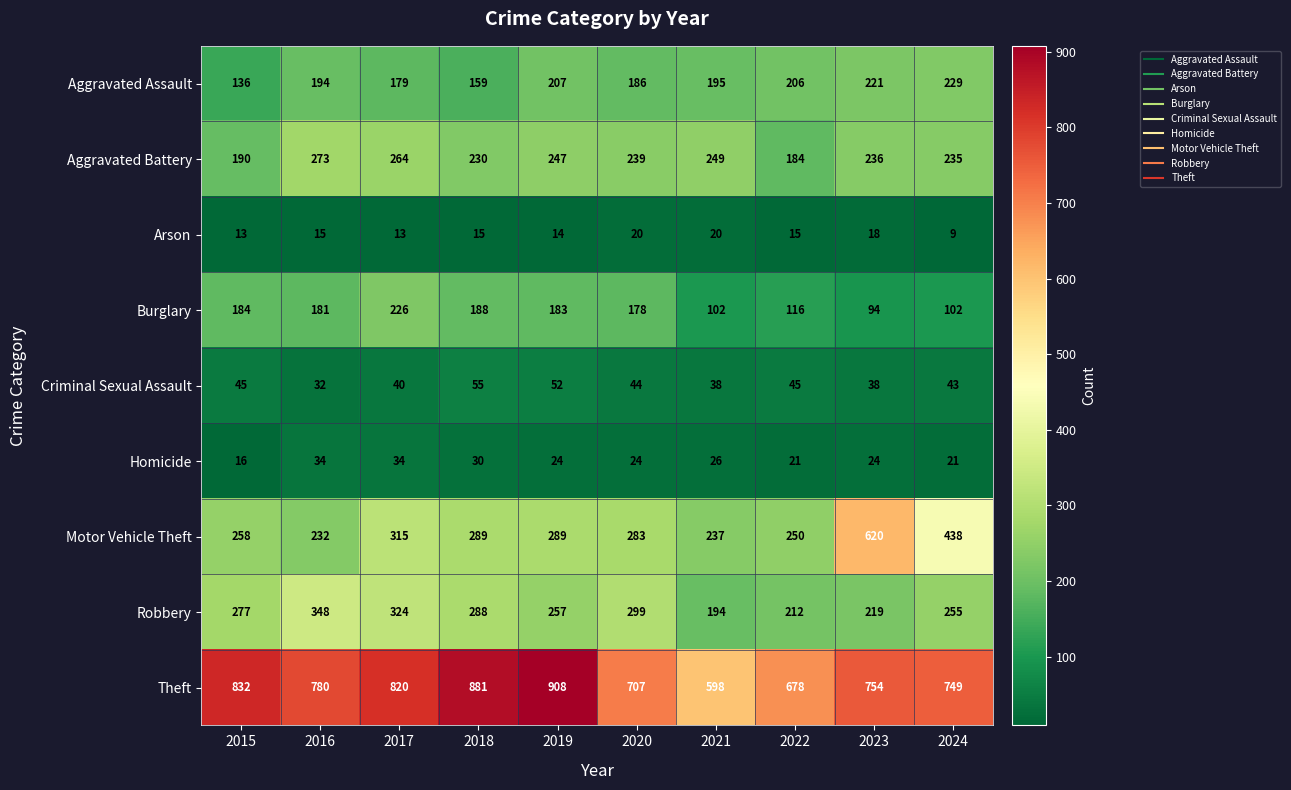

Rank the series at 2017 from lowest to highest value.

Arson, Homicide, Criminal Sexual Assault, Aggravated Assault, Burglary, Aggravated Battery, Motor Vehicle Theft, Robbery, Theft